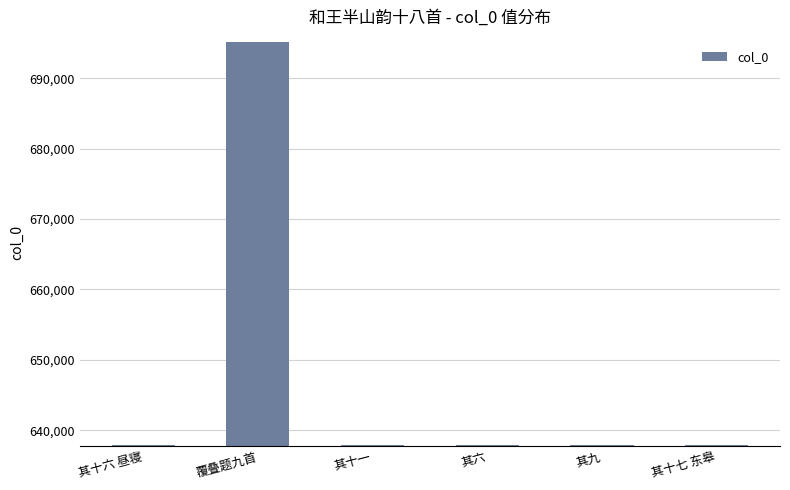

What is the sum of the values at 其十七 东皋 and 其十一?

1275866